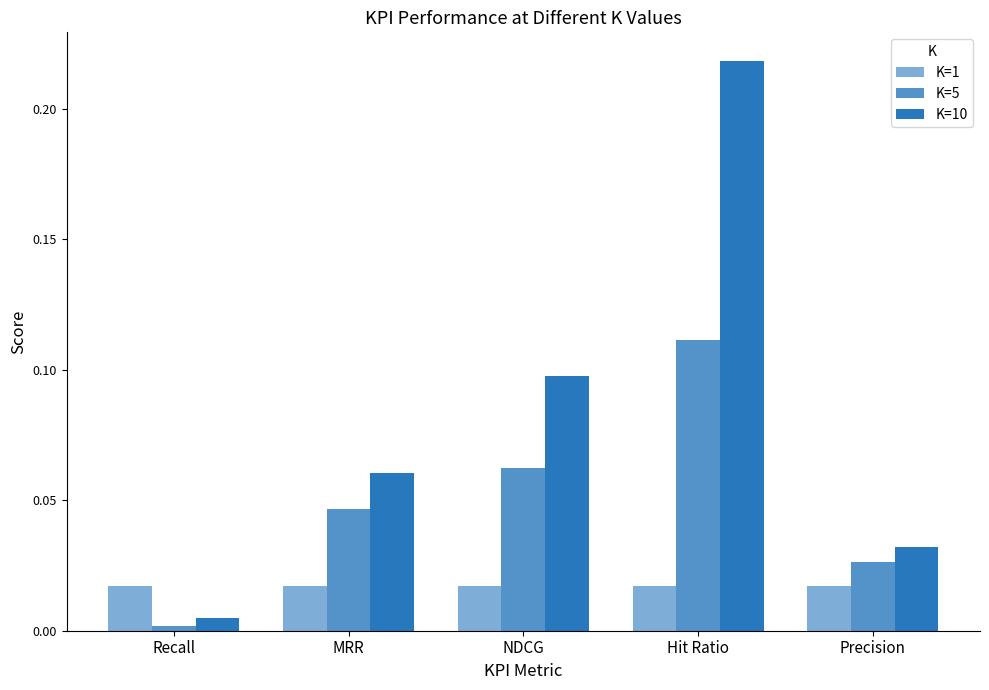

At which category does the chart reach its peak across all series?

Hit Ratio